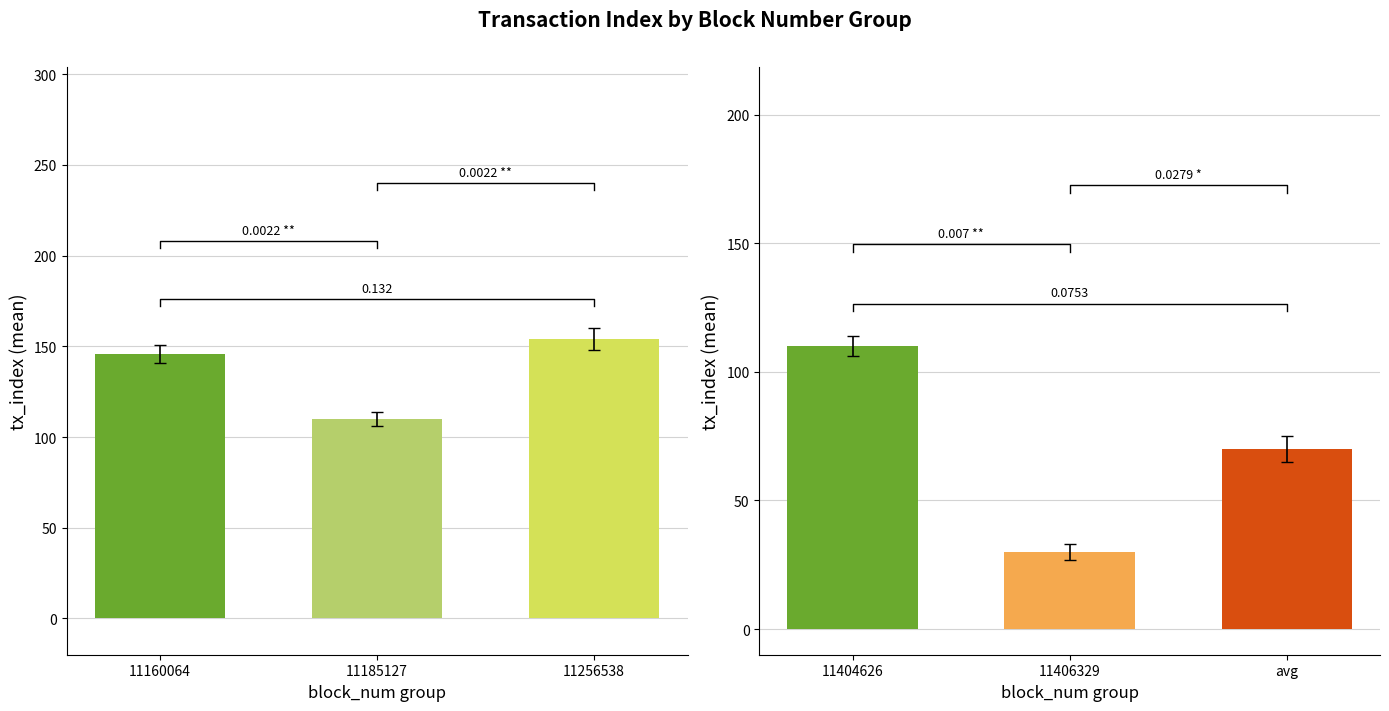

What is the smallest value displayed?

30